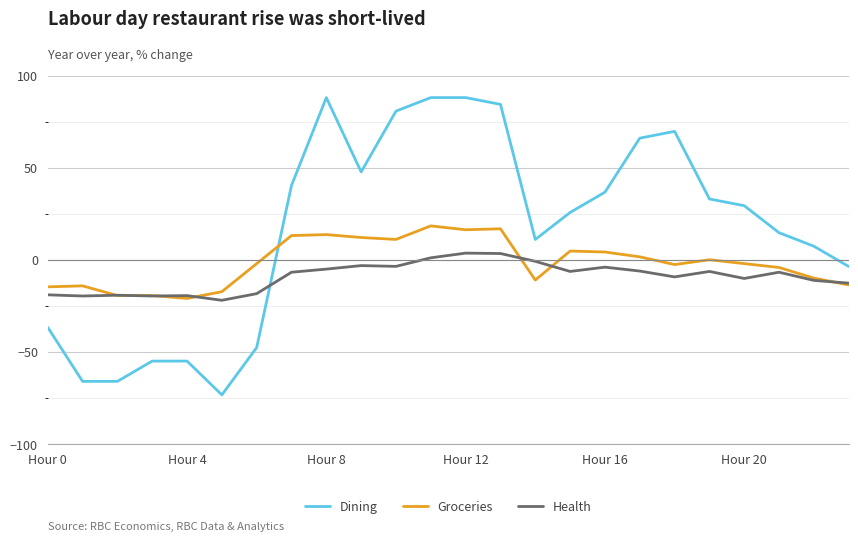

Which series has the largest range (max minus min)?

Dining